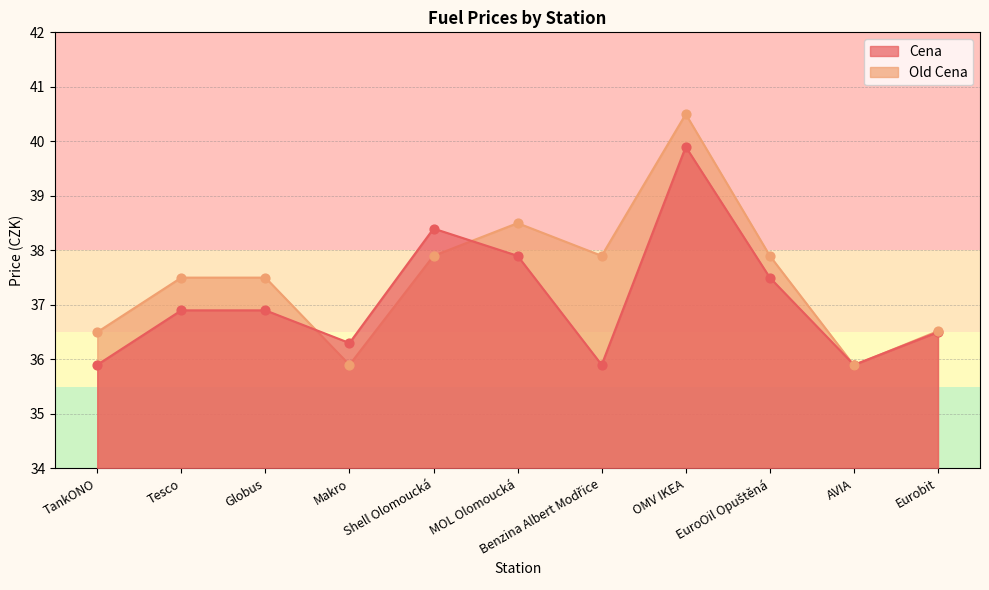

What is the total value across all series at Makro?

72.2